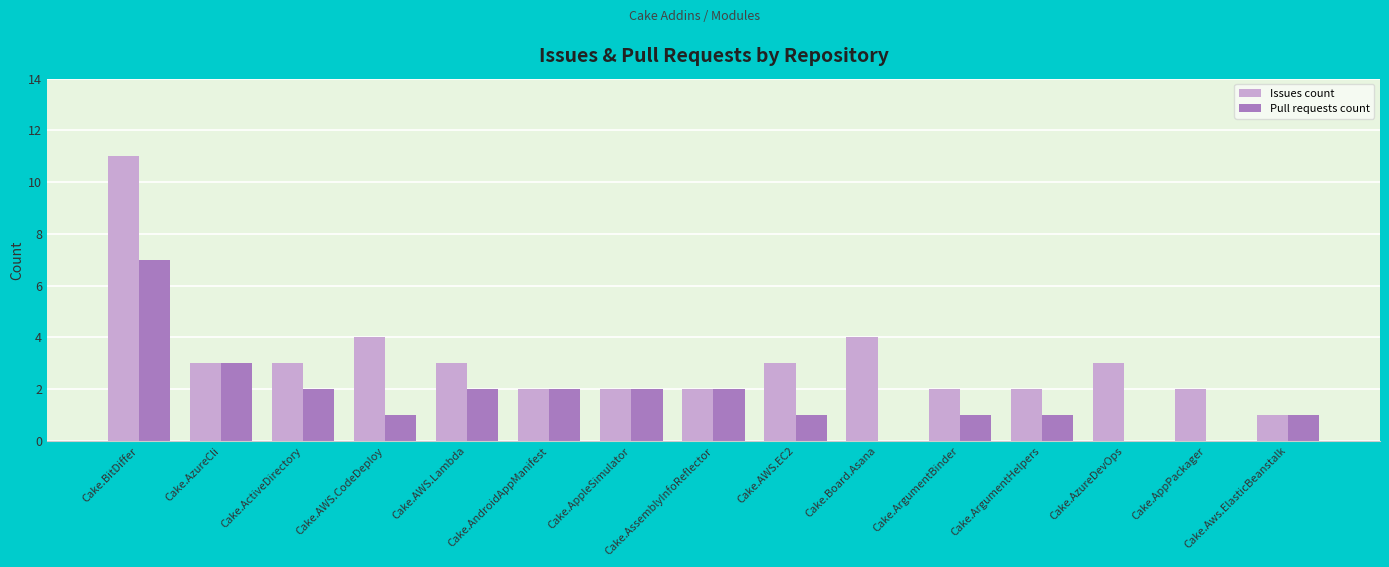

True or false: Pull requests count has a value of 7 at Cake.BitDiffer.

True